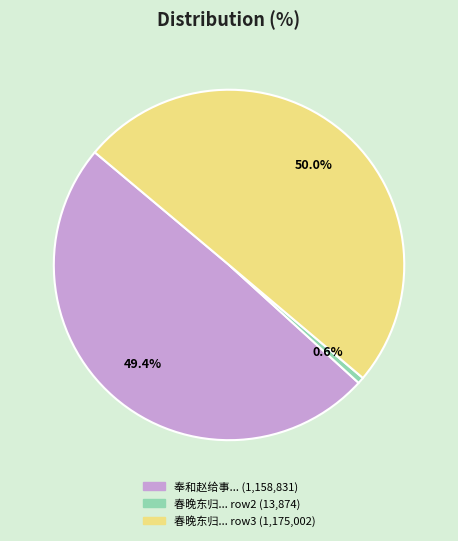

Is there a majority slice in this chart?

Yes